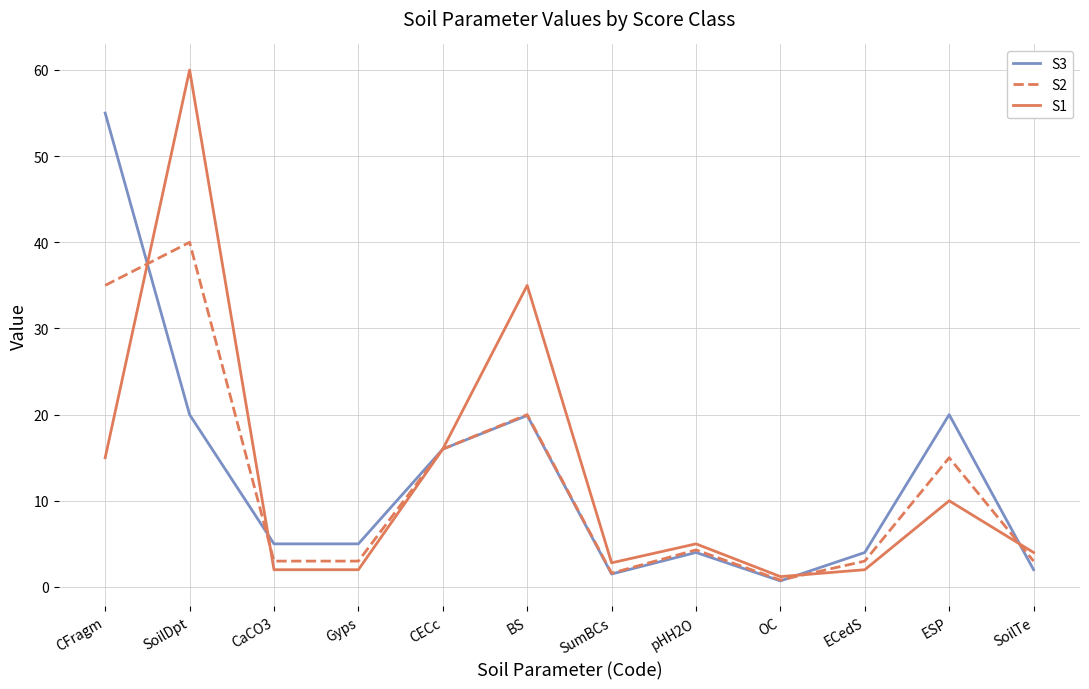

Which series ends up on top after the final intersection of S2 and S3?

S2